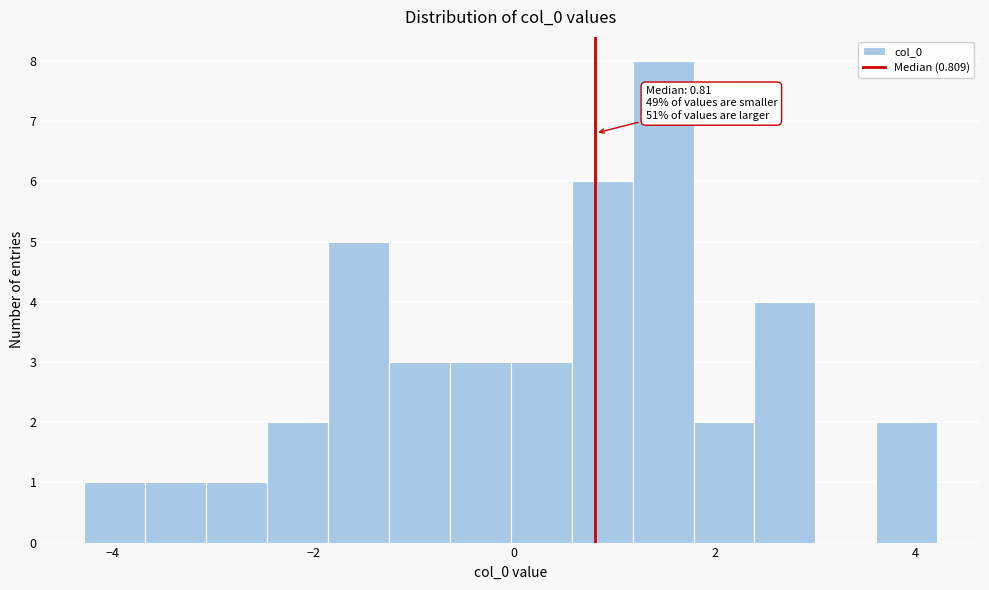

Read against the x-axis, roughly where is the centre of the tallest bar?

1.4